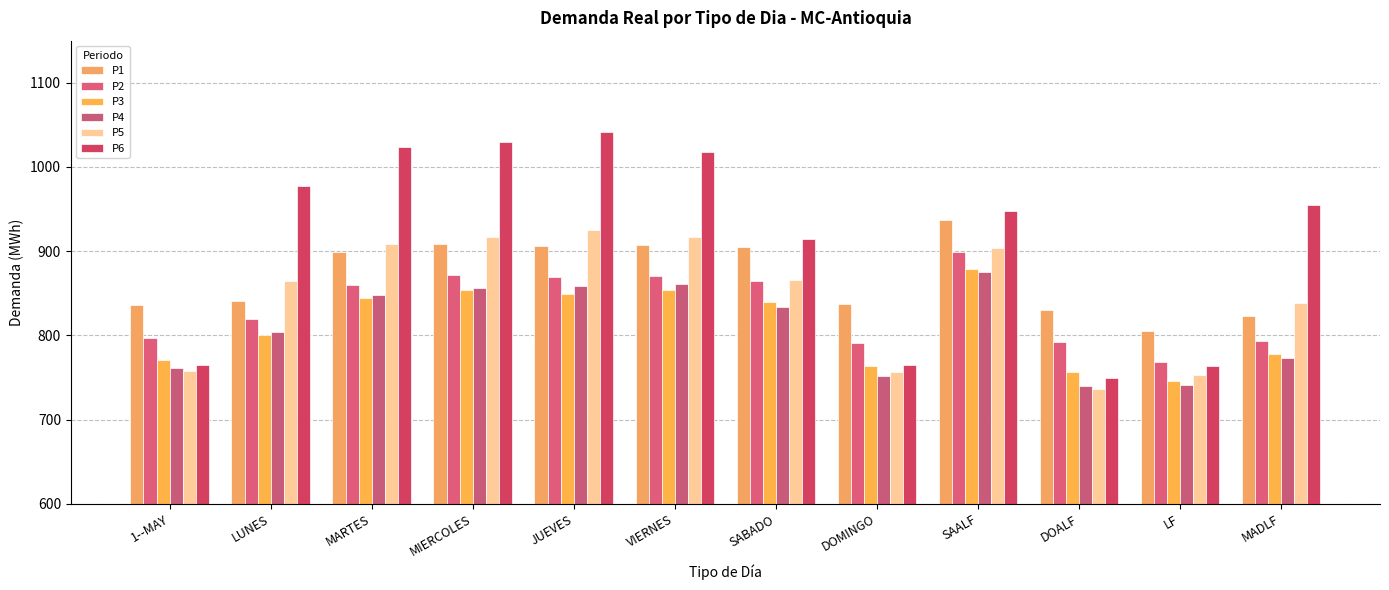

What is the lowest value of the P4 series?

739.7